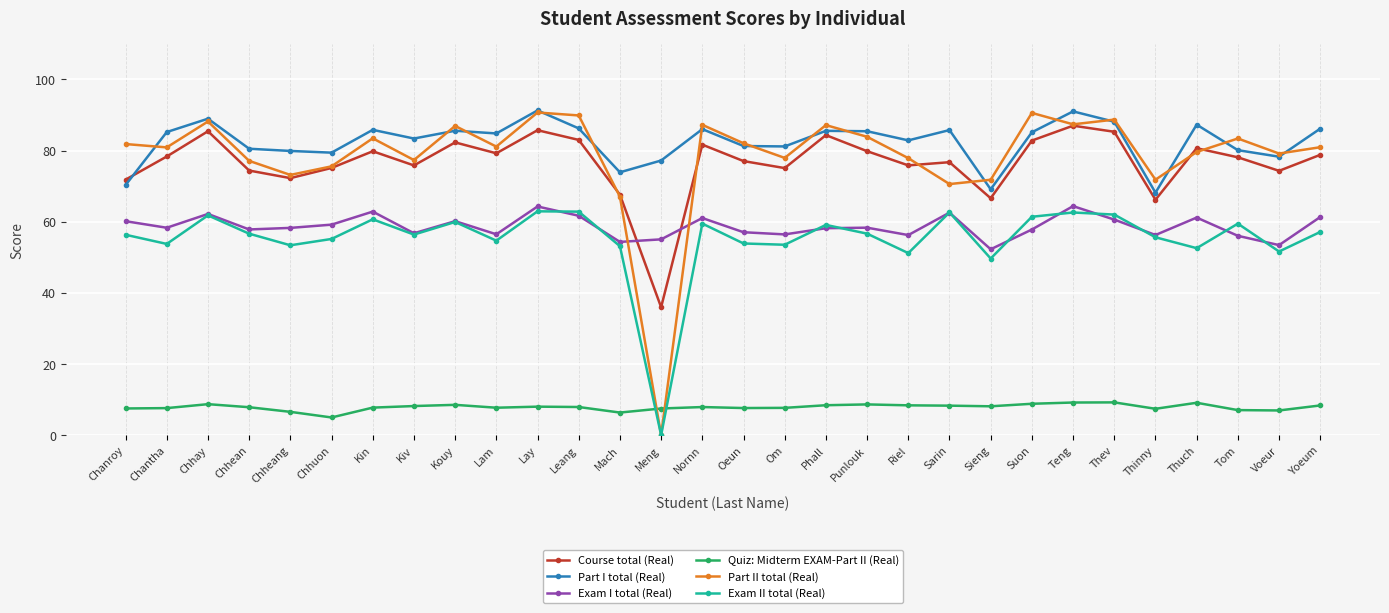

Which series has the widest spread of values?

Part II total (Real)